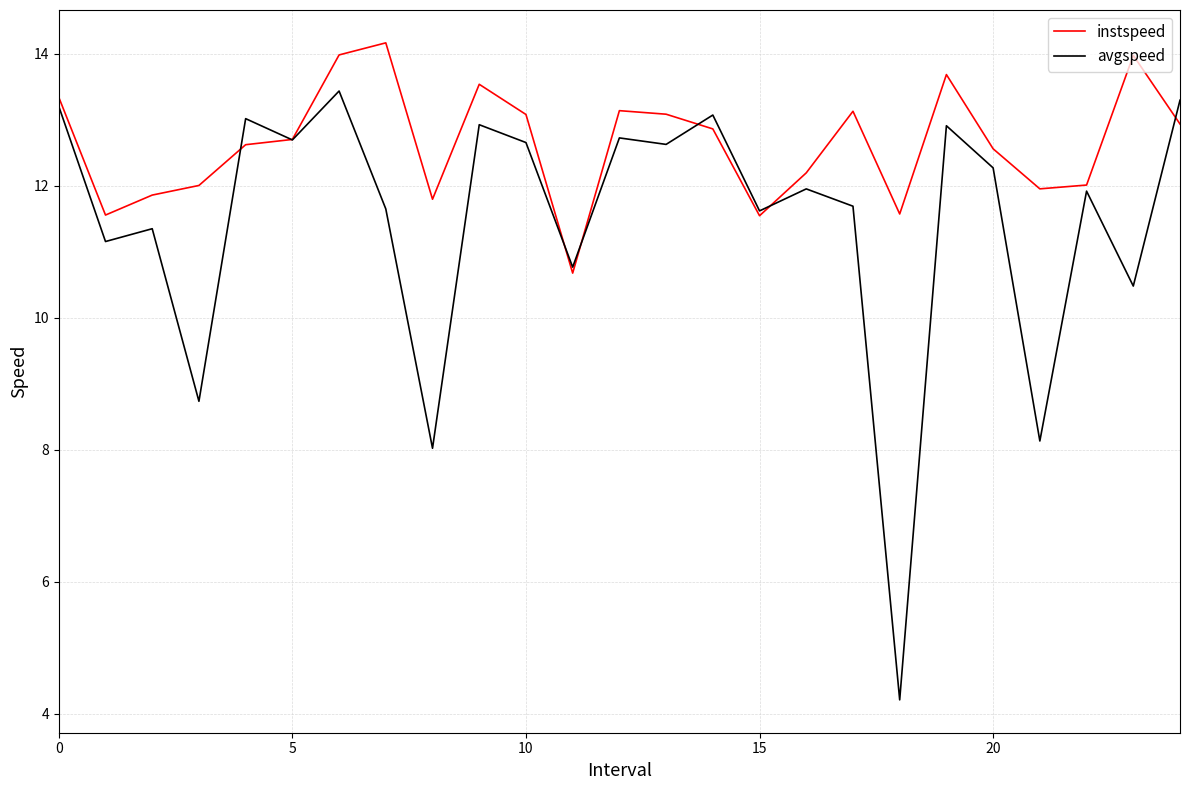

Which series has the largest range (max minus min)?

avgspeed